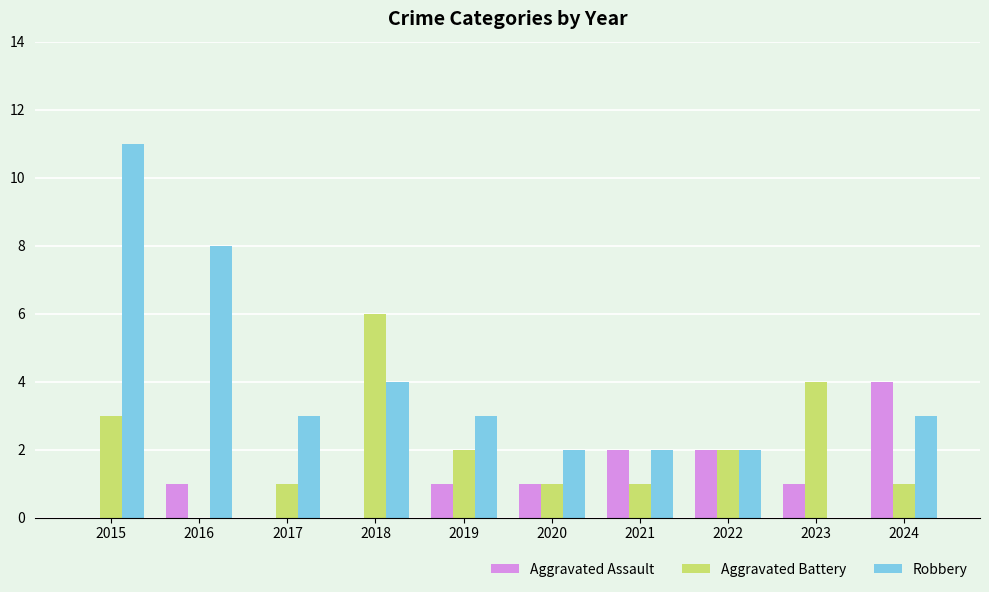

How many data points does each series have?

10